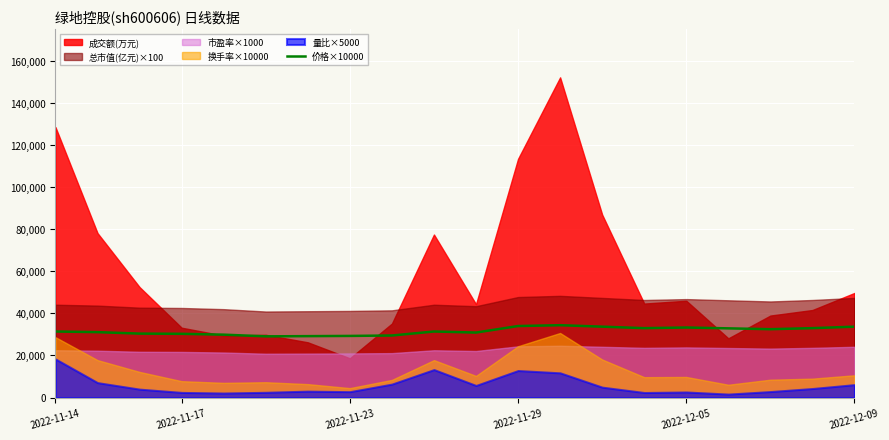

Does the chart display data point markers on the line(s)?

No